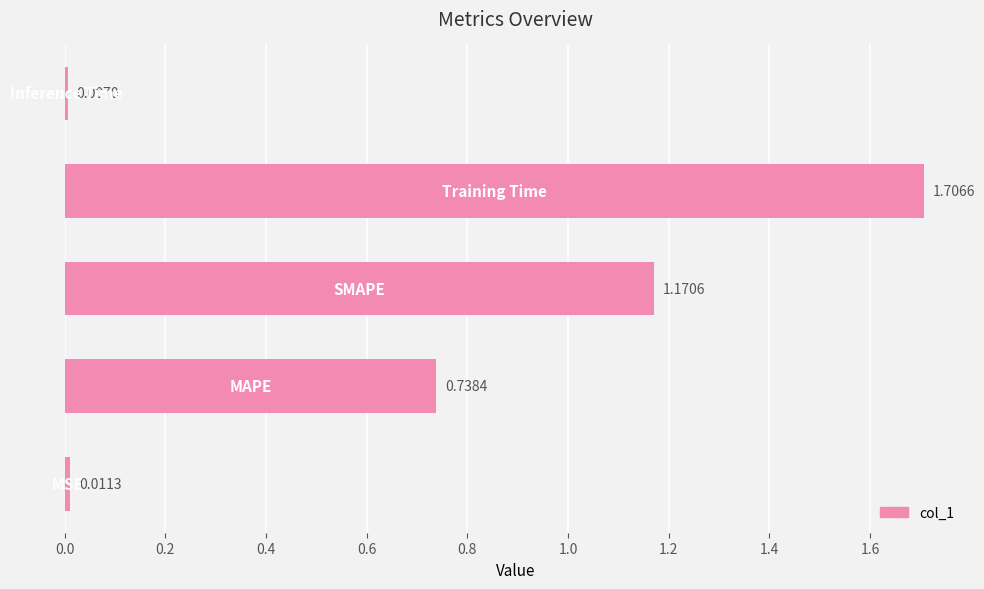

What is the difference between the maximum and second lowest values?

1.7